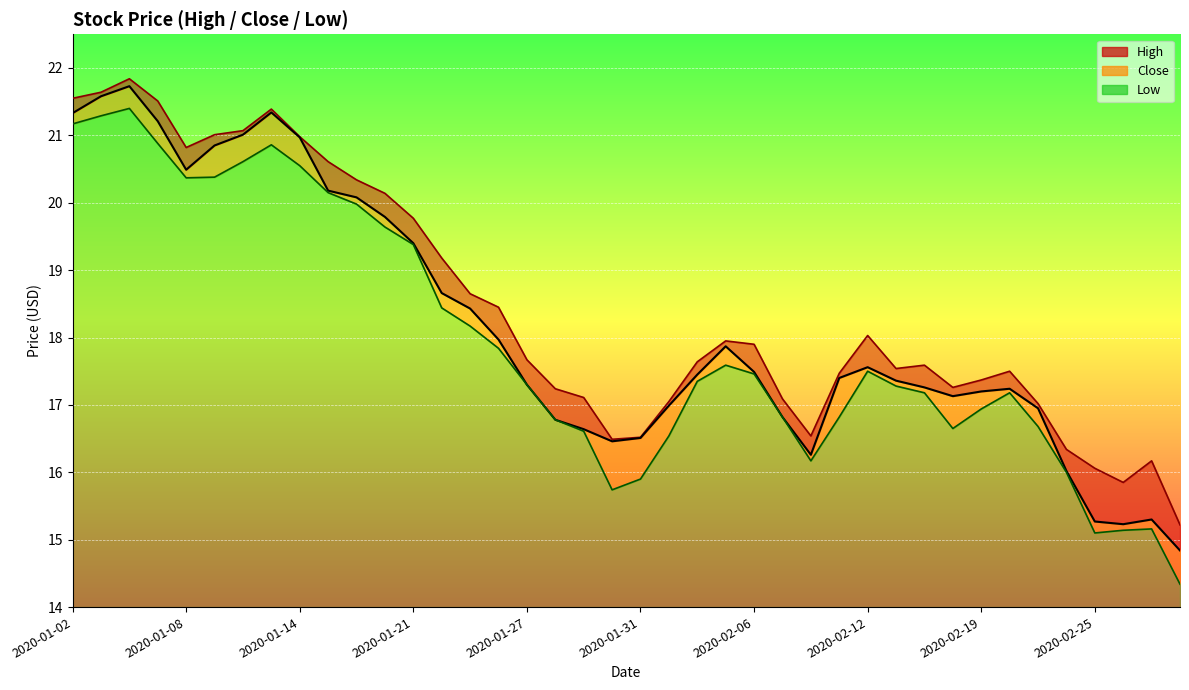

Which has a higher value, 2020-01-24 or 2020-02-24?

2020-01-24